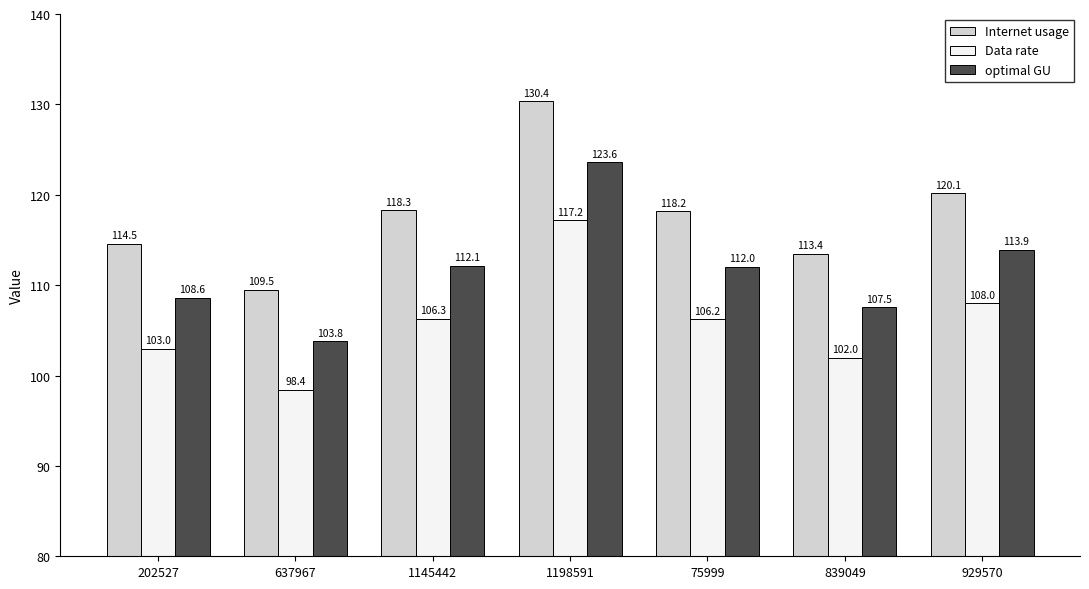

What is the difference between the highest and lowest values at 1145442?

12.0